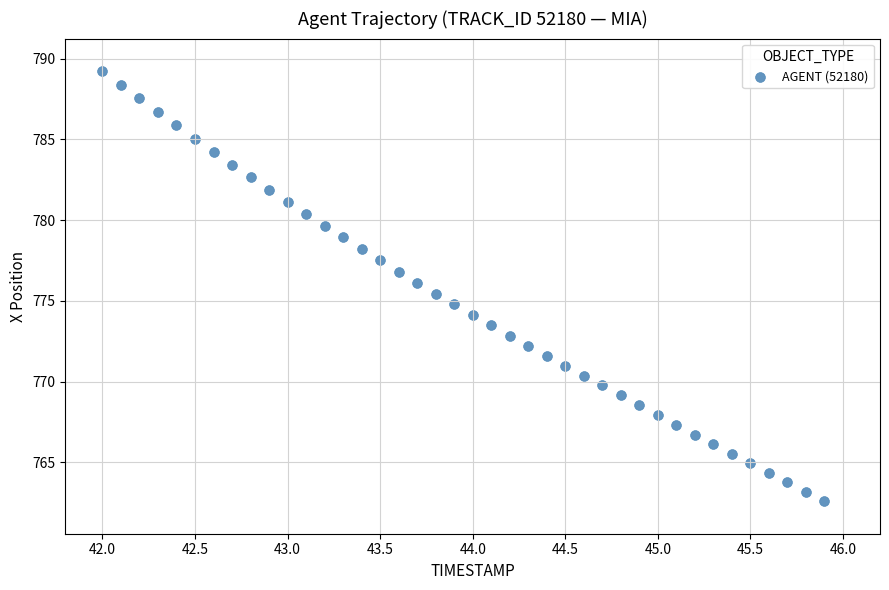

What is the range of X values (max minus min)?

3.9